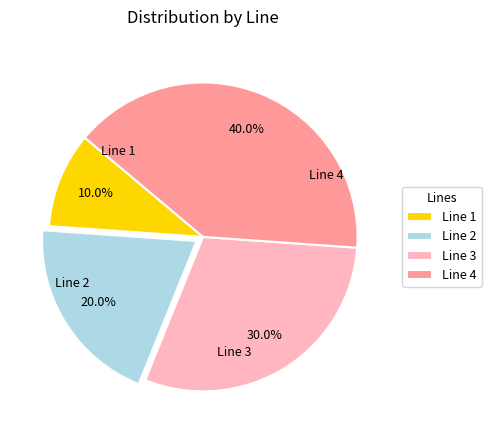

Is there any slice that represents more than half of the pie?

No